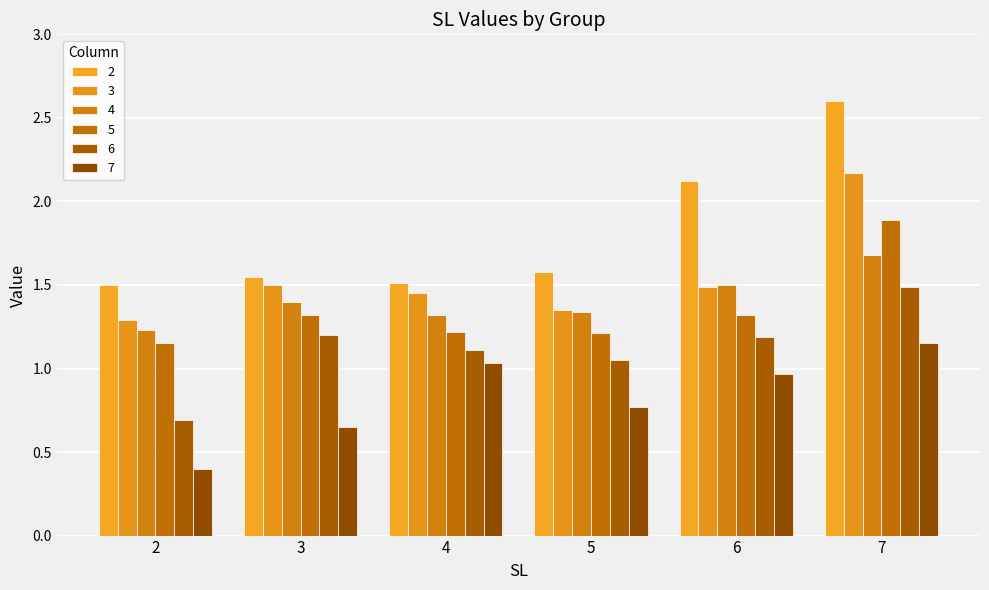

How many 5 values are between 1 and 2?

6